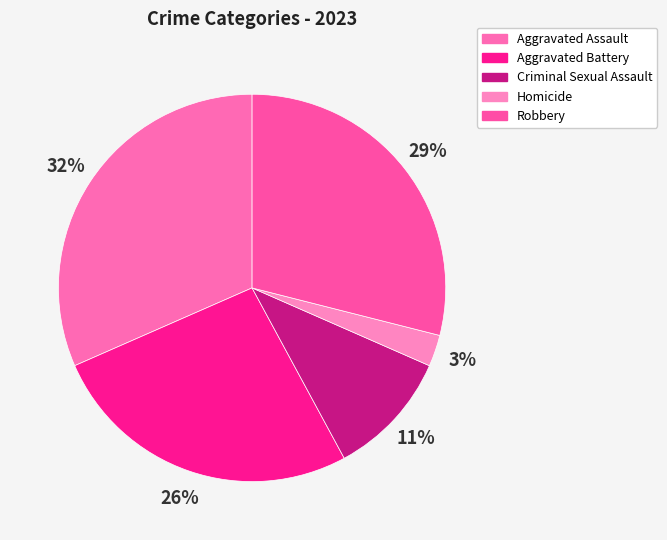

How many segments does this pie chart have?

5